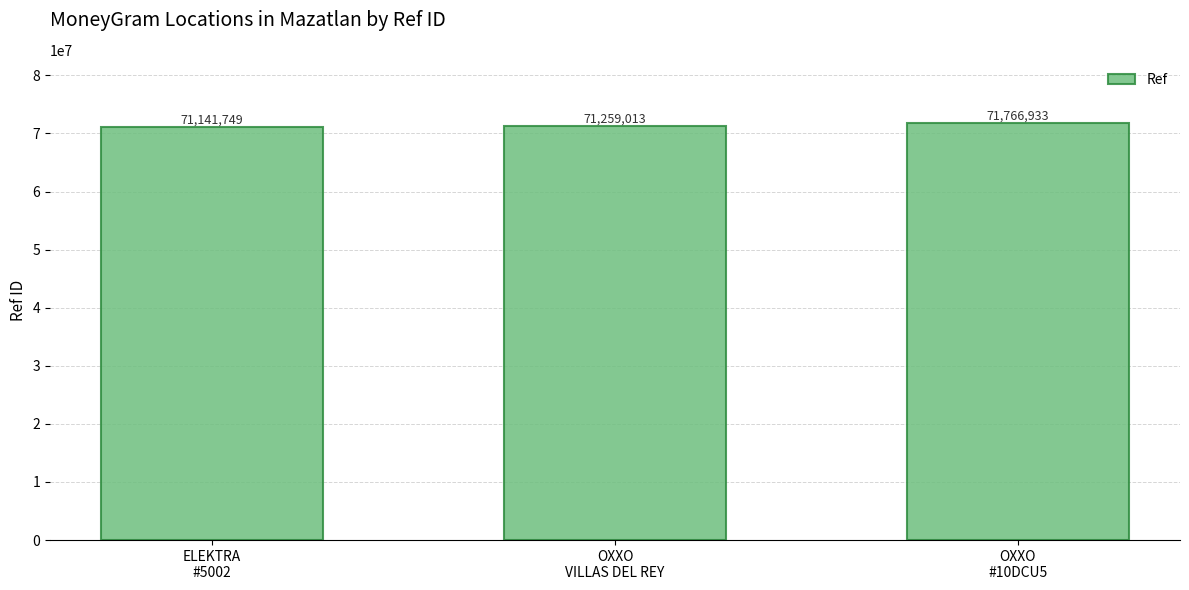

The chart shows a value of 71141749 at ELEKTRA
#5002. True or false?

True